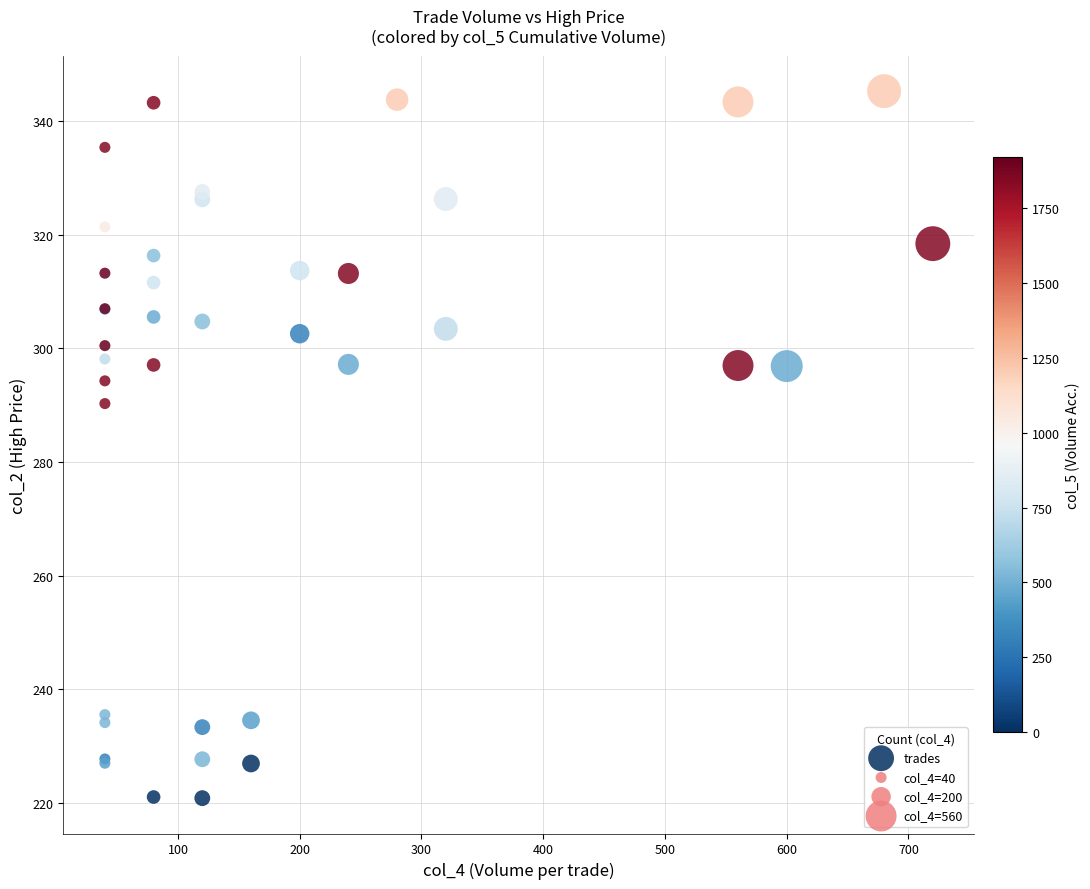

What Y value in the scatter plot is closest to 283?

290.3